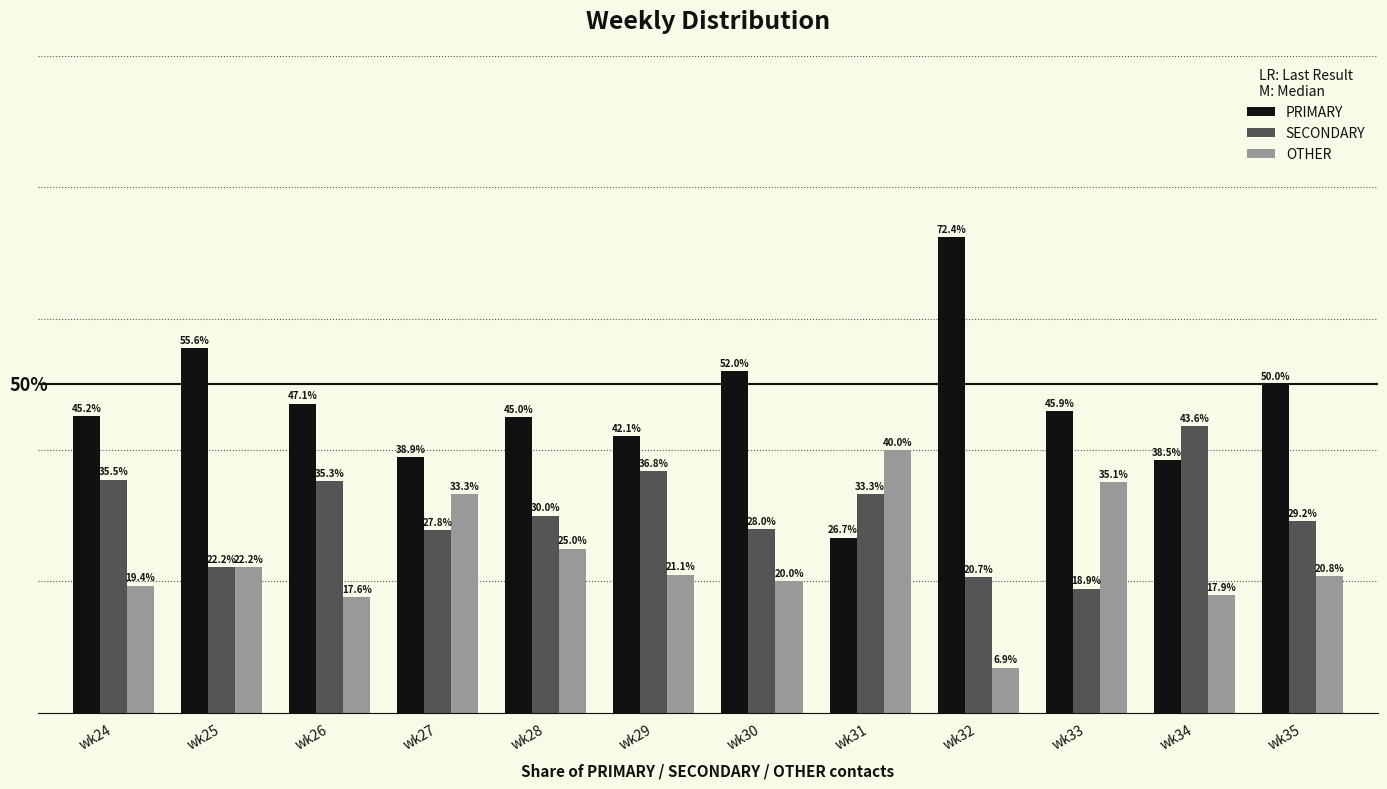

Which series changed the most between wk28 and wk33?

SECONDARY